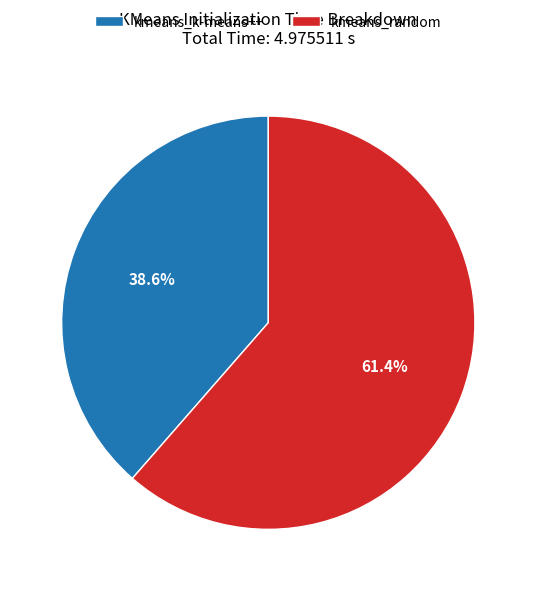

What is the ratio of the value at kmeans_random to the value at kmeans_k-means++?

1.6